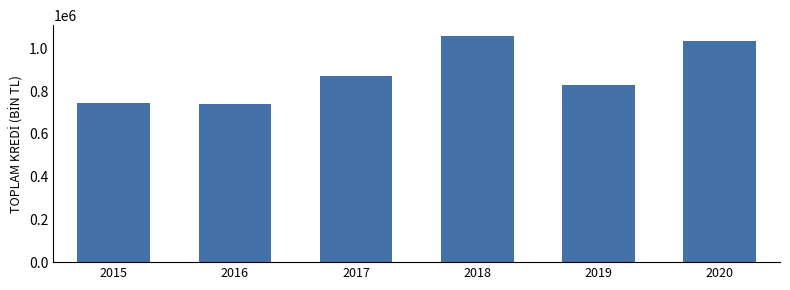

What is the value of the 2nd bar from the left?

740090.8